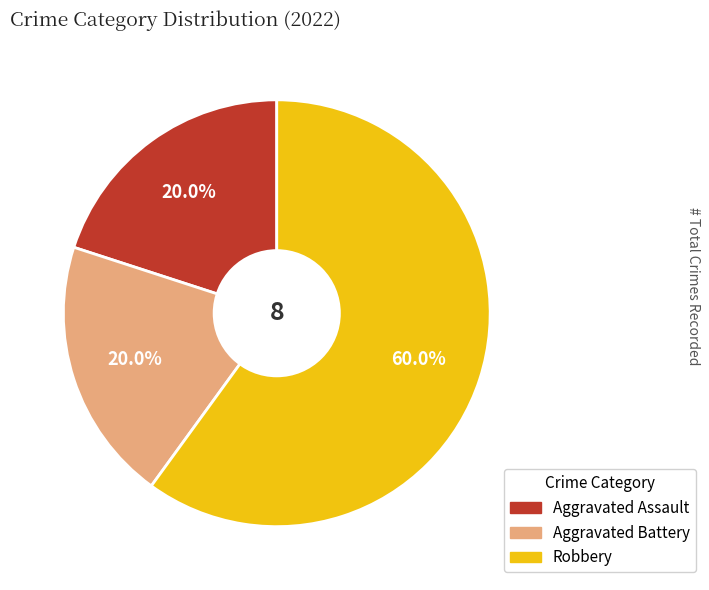

Which has a higher value, Aggravated Assault or Robbery?

Robbery